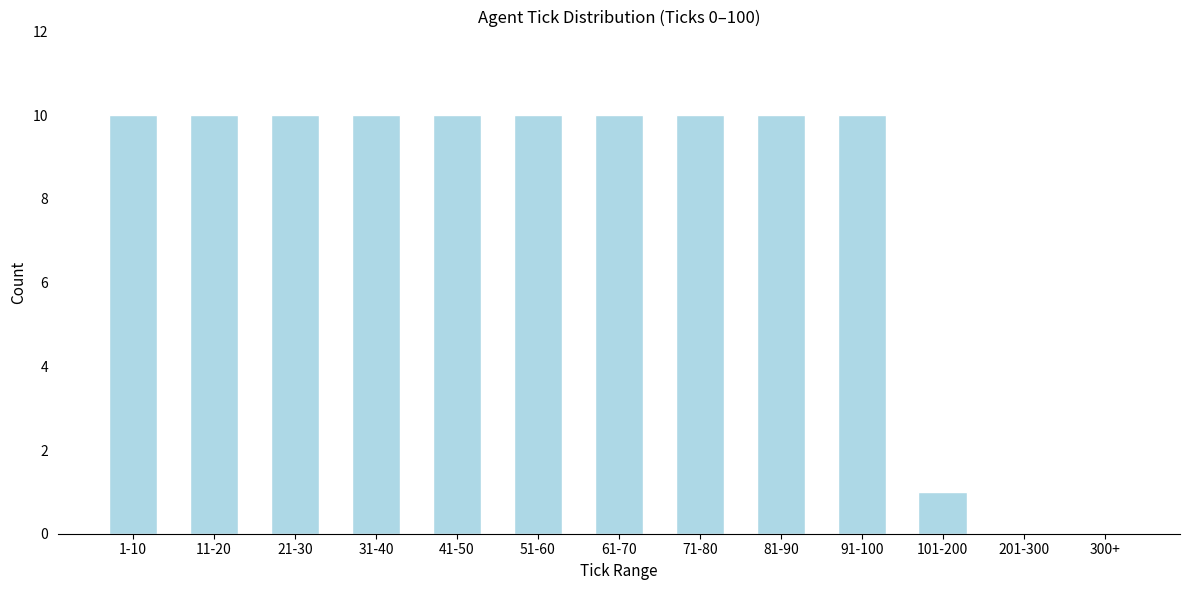

Reading left to right, list all the values displayed in this chart.

1-10=10	11-20=10	21-30=10	31-40=10	41-50=10	51-60=10	61-70=10	71-80=10	81-90=10	91-100=10	101-200=1	201-300=0	300+=0